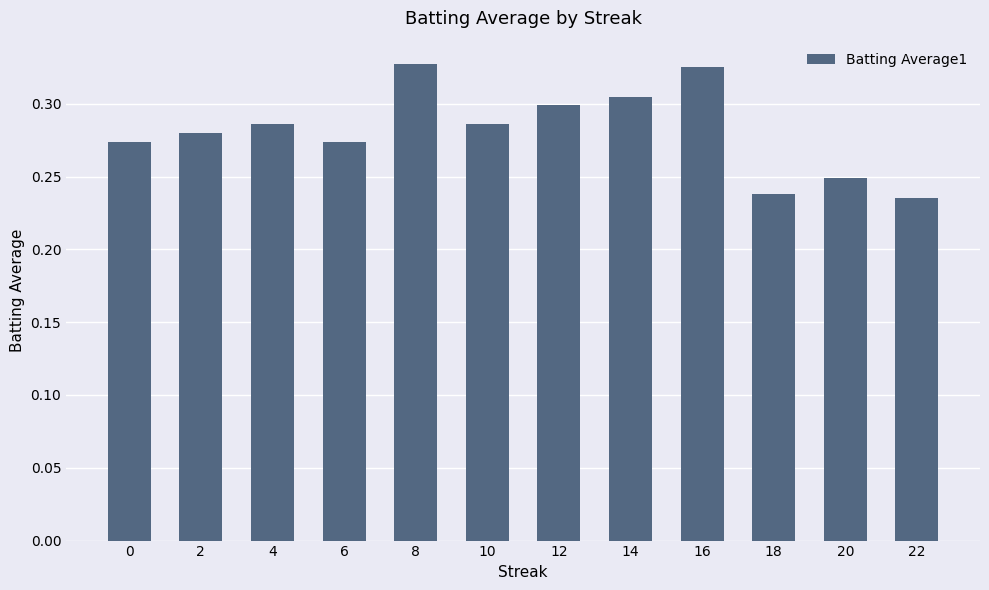

How many series are shown in this chart?

1